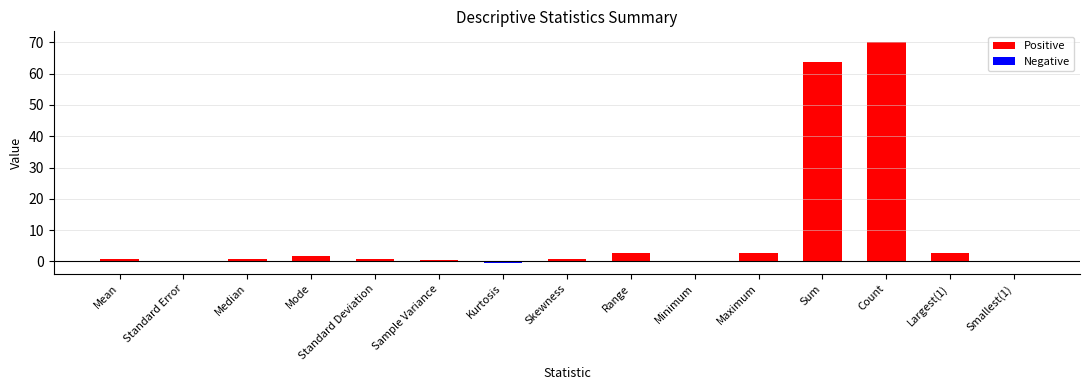

At which category does the chart reach its peak across all series?

Count